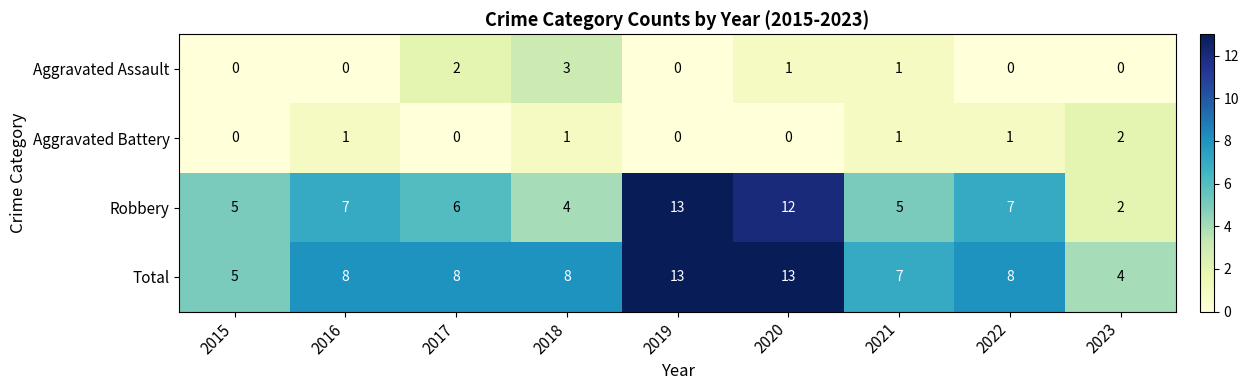

What is the maximum value for Total?

13